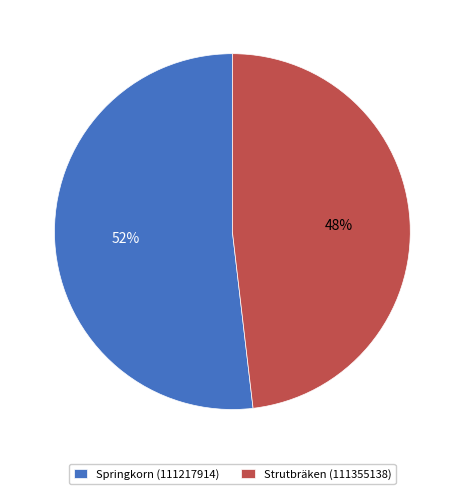

To the nearest percent, what is the difference between the Springkorn (111217914) and Strutbräken (111355138) slice percentages?

4%